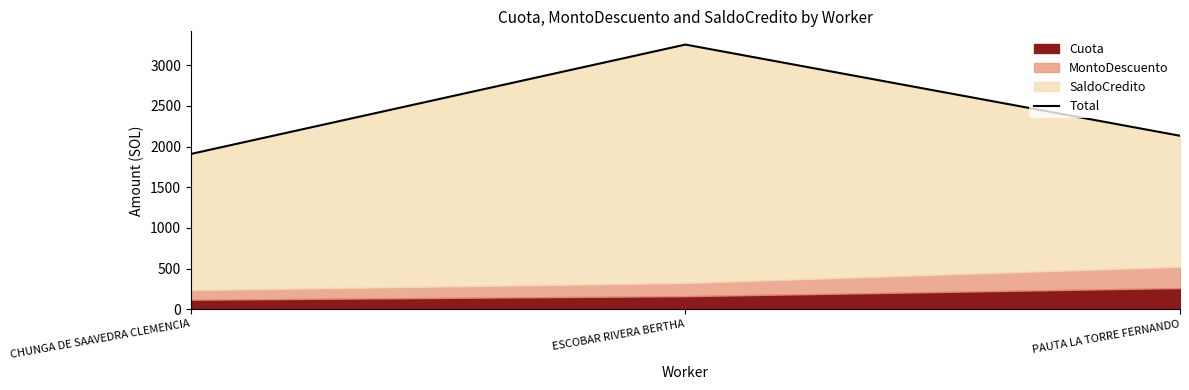

Count the number of categories in the chart.

3